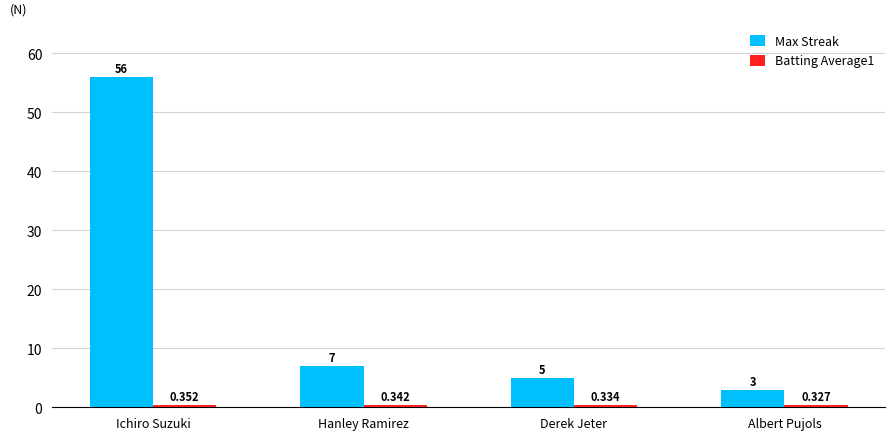

Which series changed the most between Ichiro Suzuki and Derek Jeter?

Max Streak